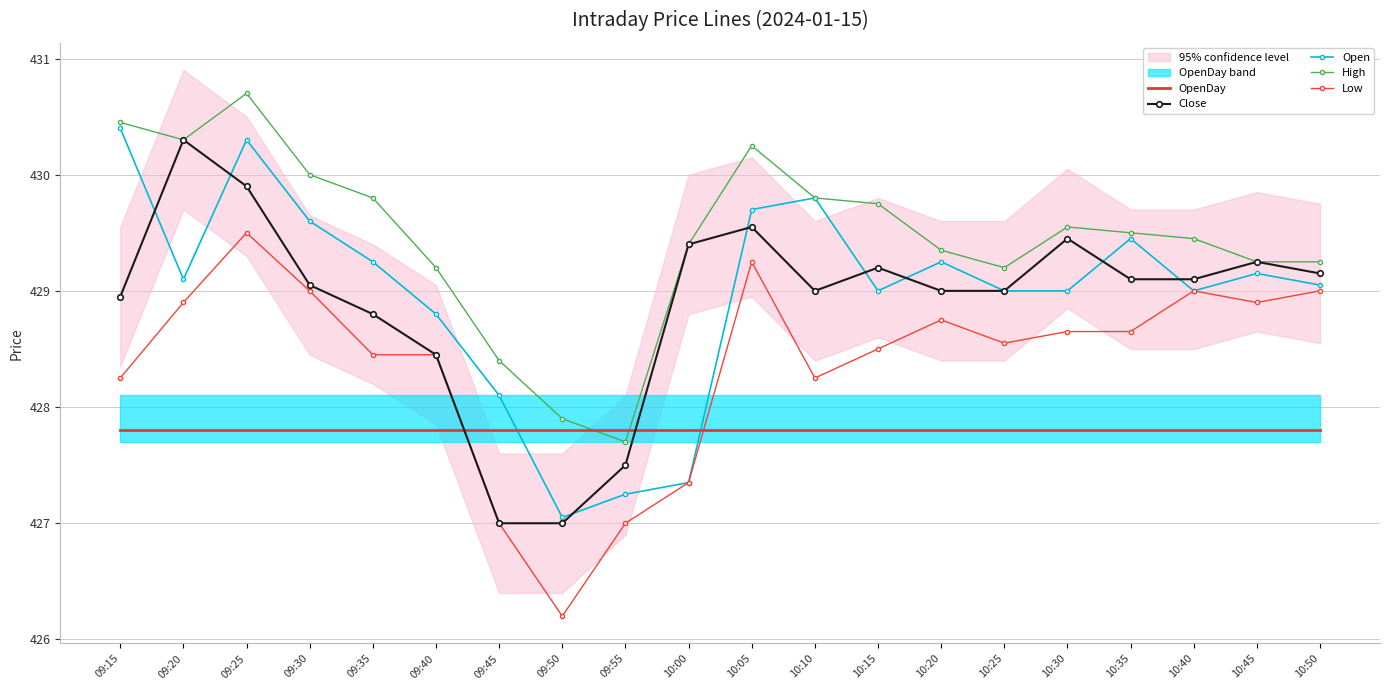

True or false: Low and Open intersect in this chart.

False